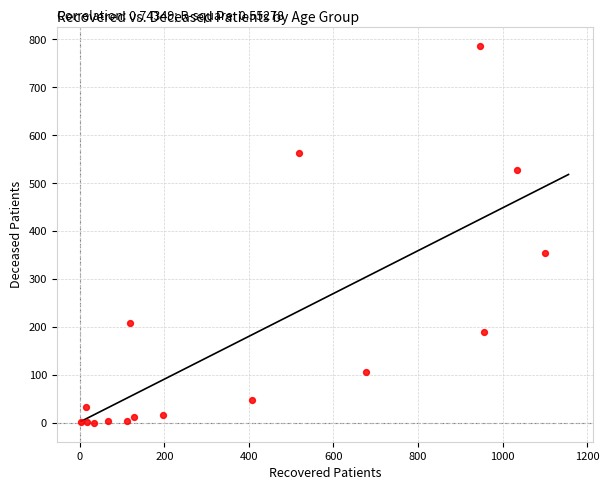

What Y value in the scatter plot is closest to 393?

355